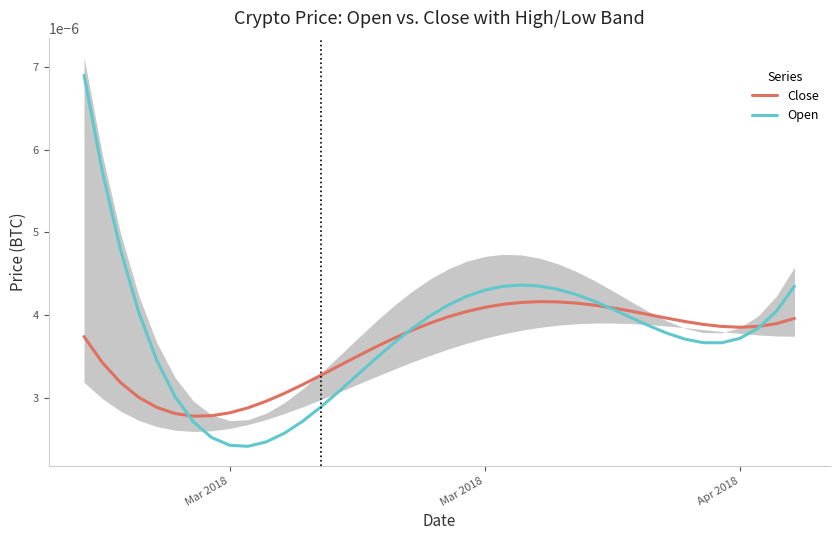

Does the chart display data point markers on the line(s)?

No